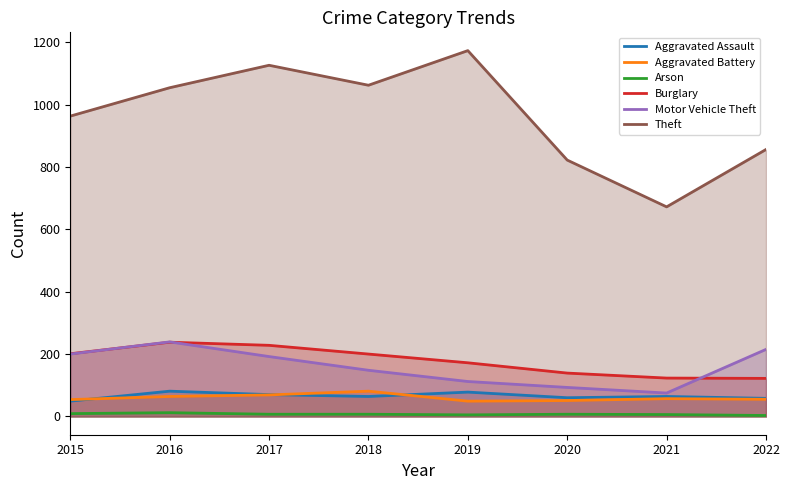

Read the Arson value at 2019.

5